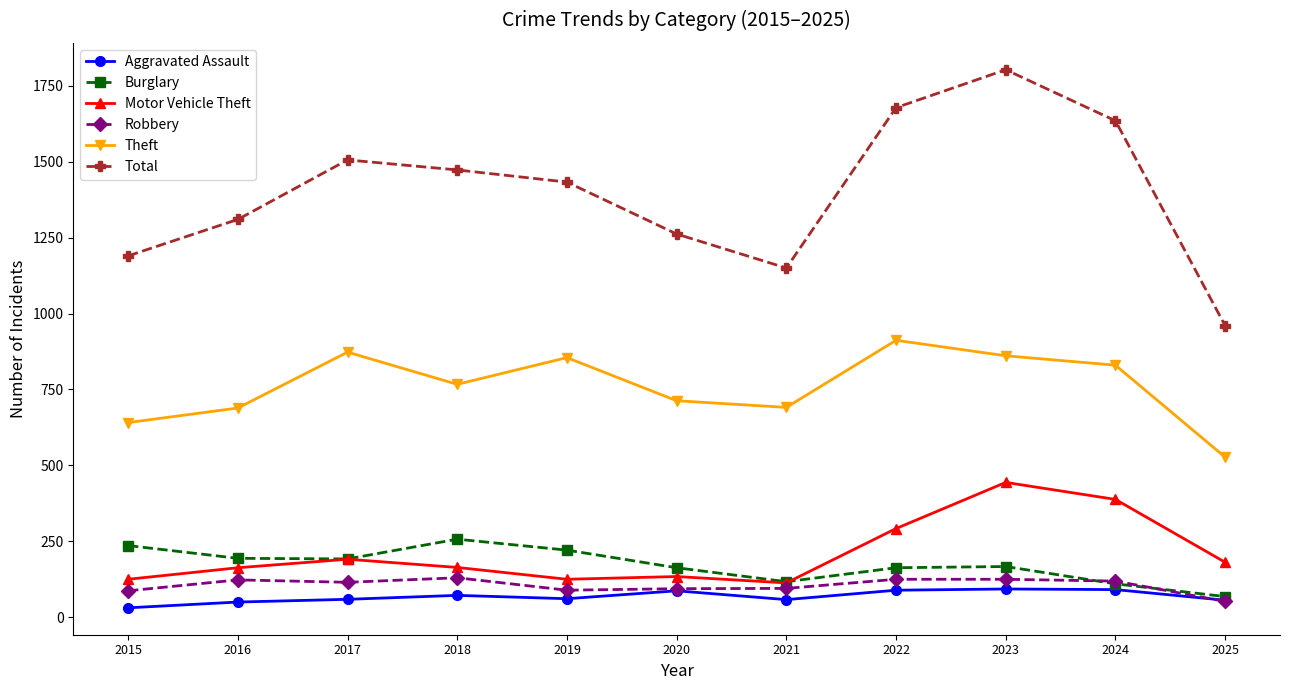

At which label does Total first exceed 1433?

2017